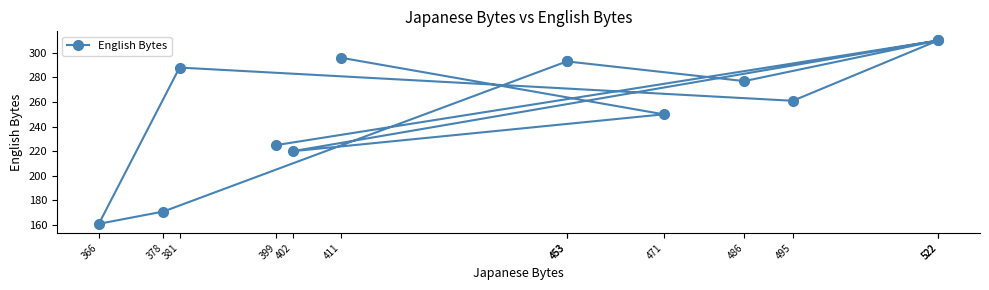

Approximately how many times larger is the value at 453 compared to 399?

1.3